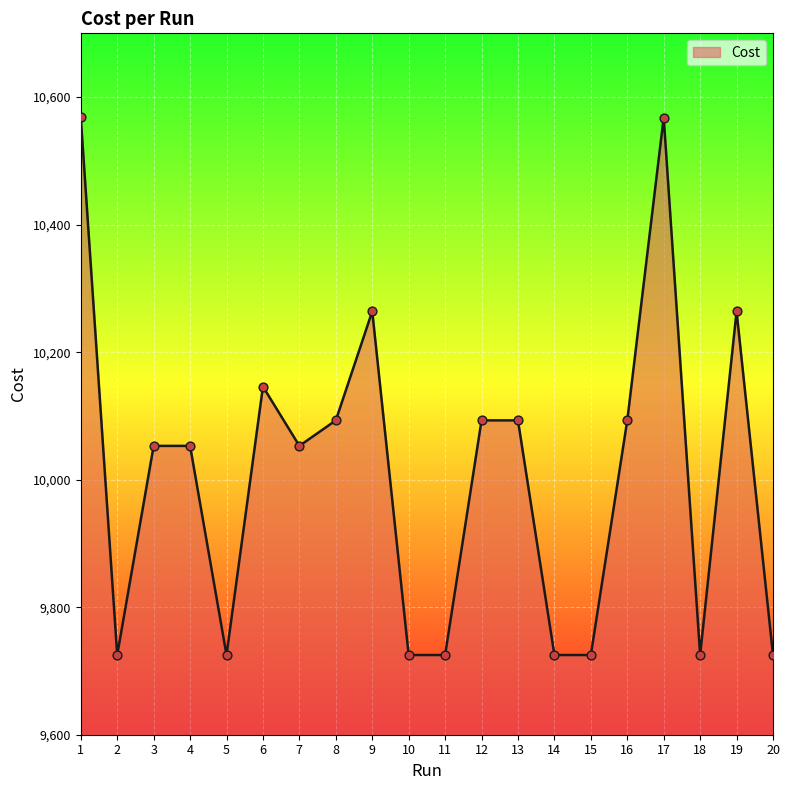

Which has a higher value, 19 or 20?

19